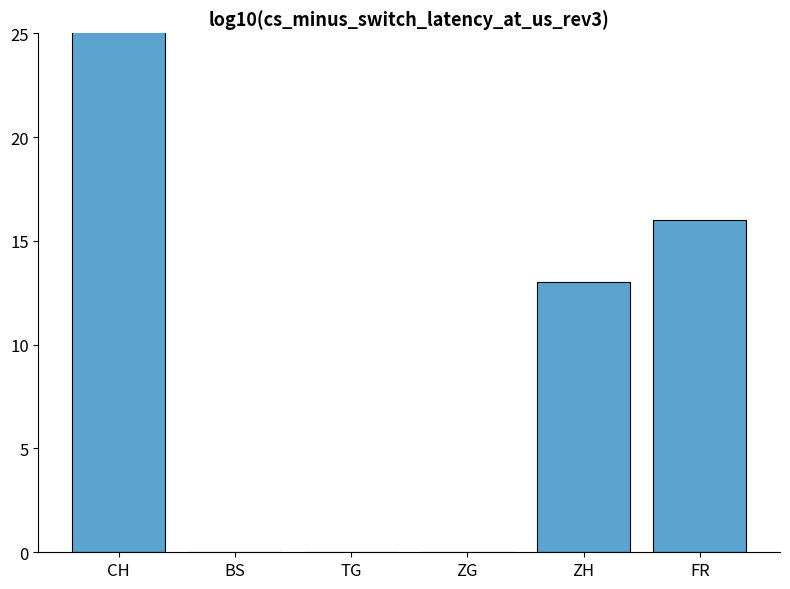

How many distinct data groups are displayed?

1